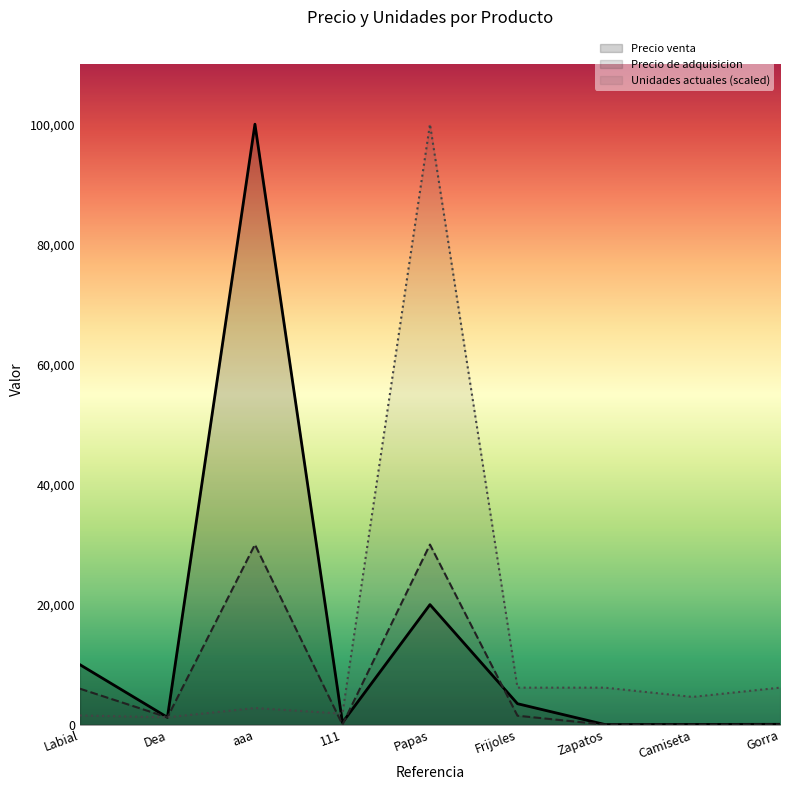

What is the average value of the Unidades actuales series?

14506.2